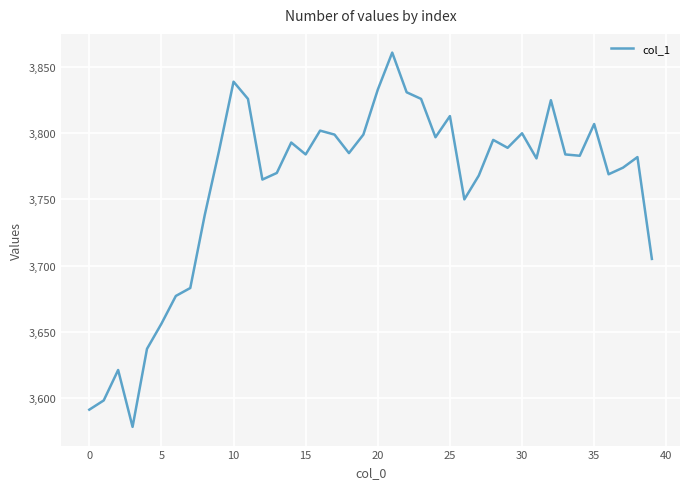

What is the difference between the maximum and minimum values?

283